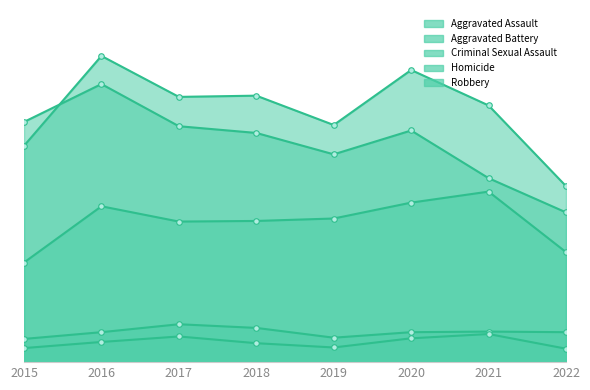

At how many categories does at least one series exceed 301?

7